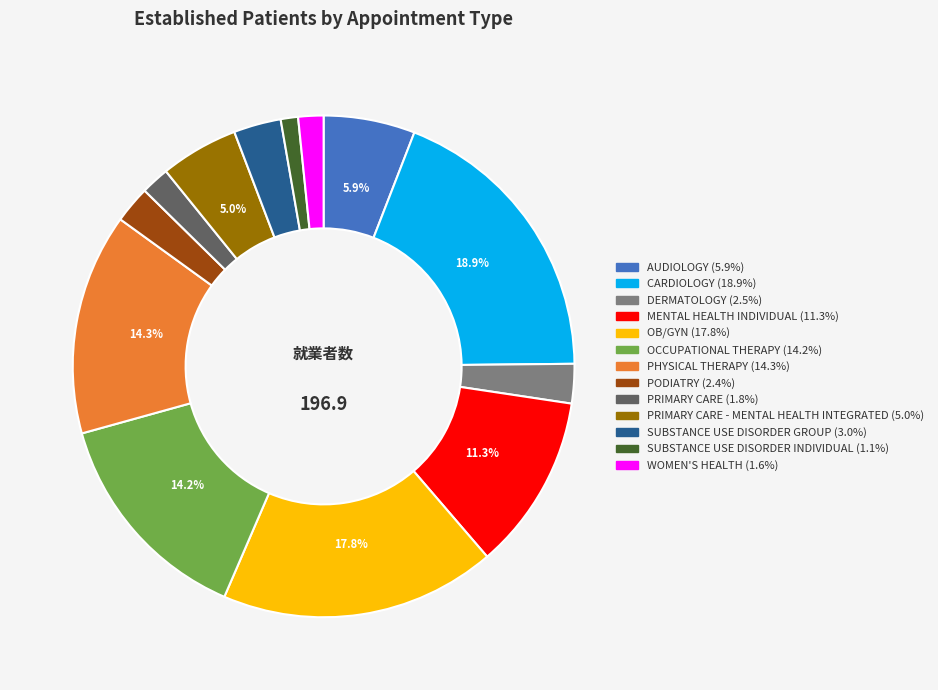

Is there a majority slice in this chart?

No